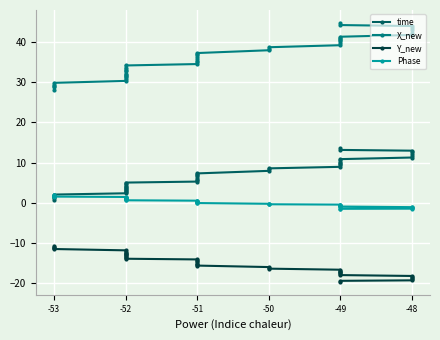

Is the value of Phase at -53 greater than the value of time at -52?

No